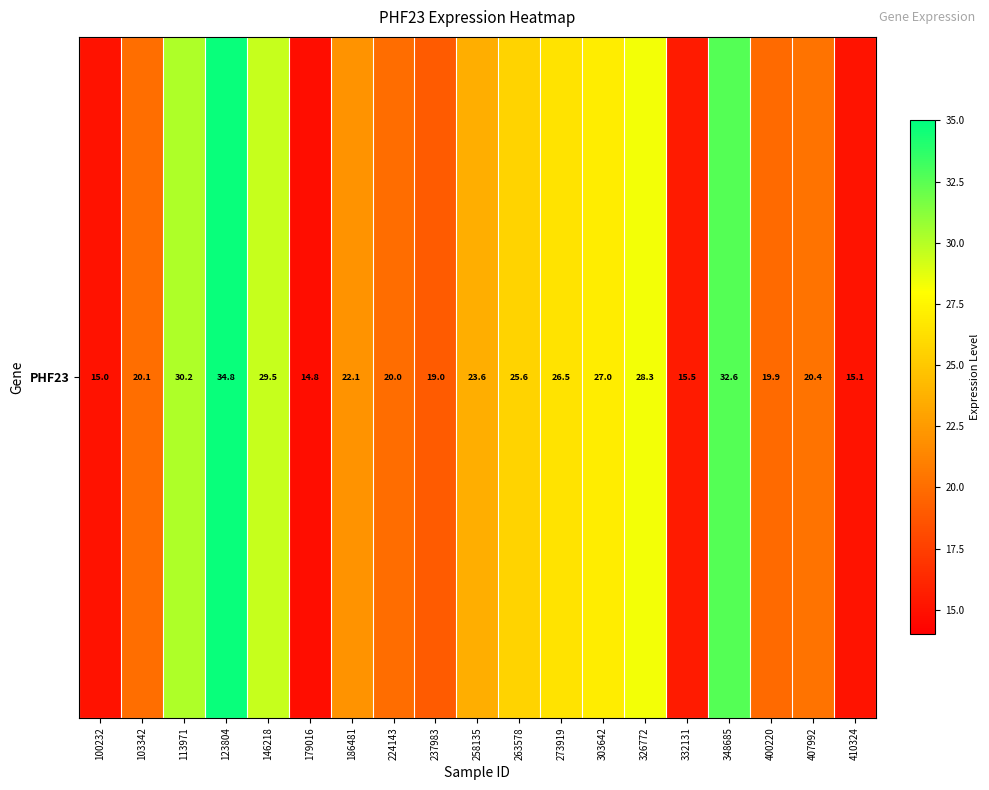

What is the ratio of the value at 407992 to the value at 237983?

1.1